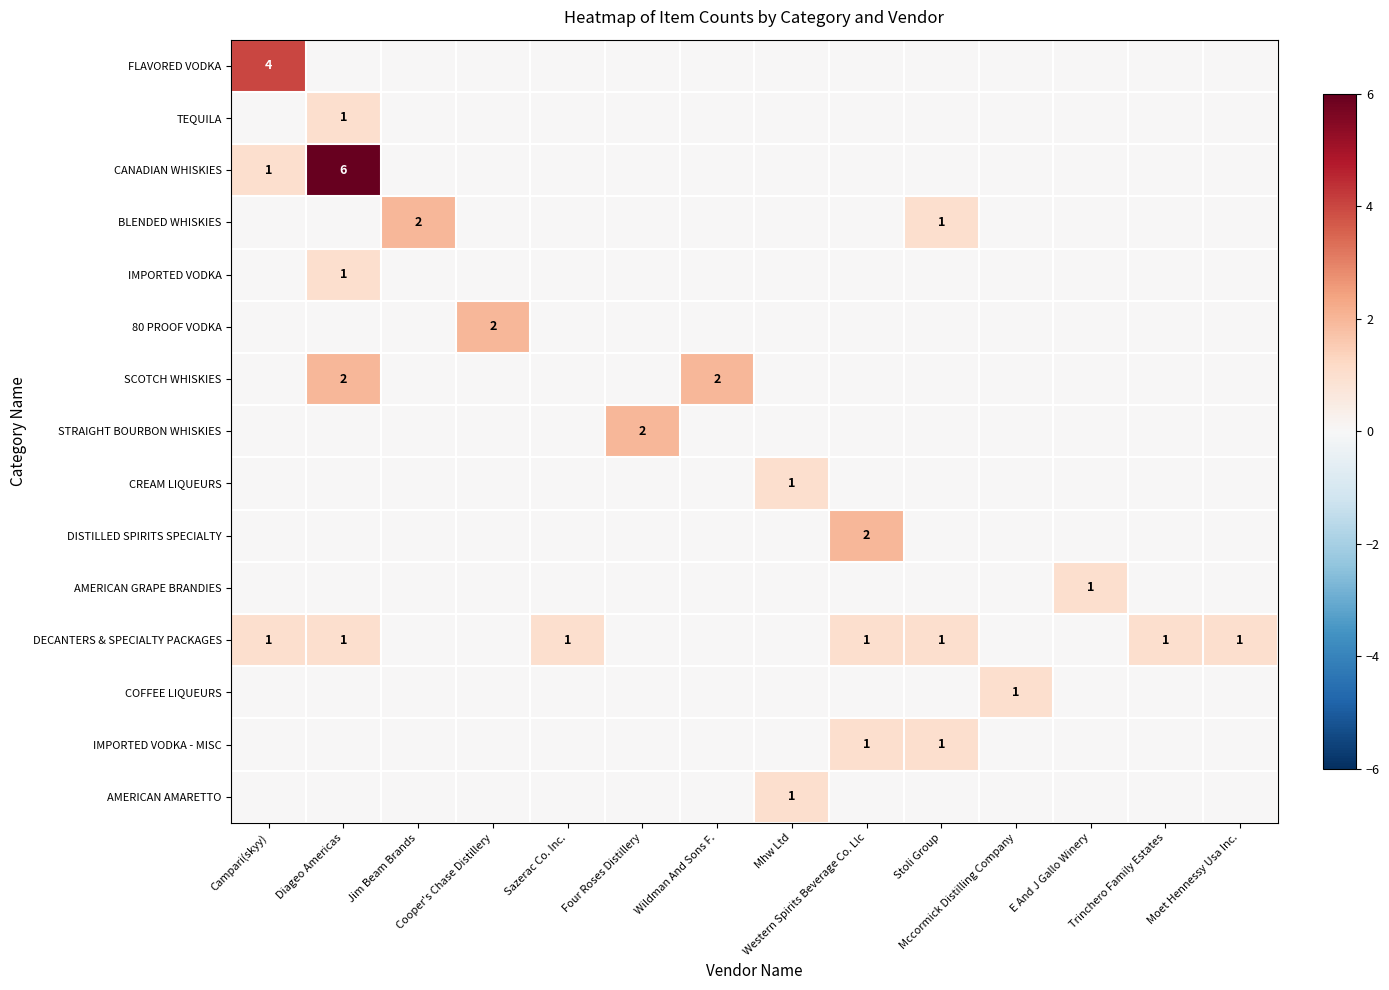

The value of AMERICAN GRAPE BRANDIES at Cooper's Chase Distillery is 0. True or false?

False